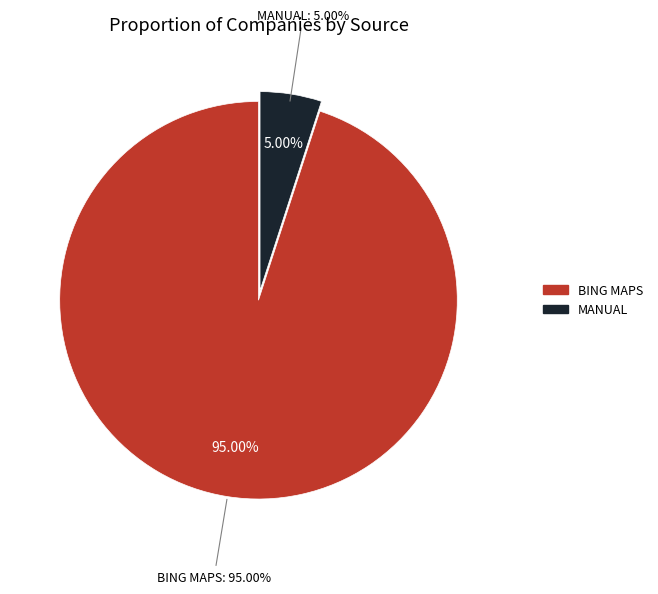

Between BING MAPS and MANUAL, which is larger?

BING MAPS